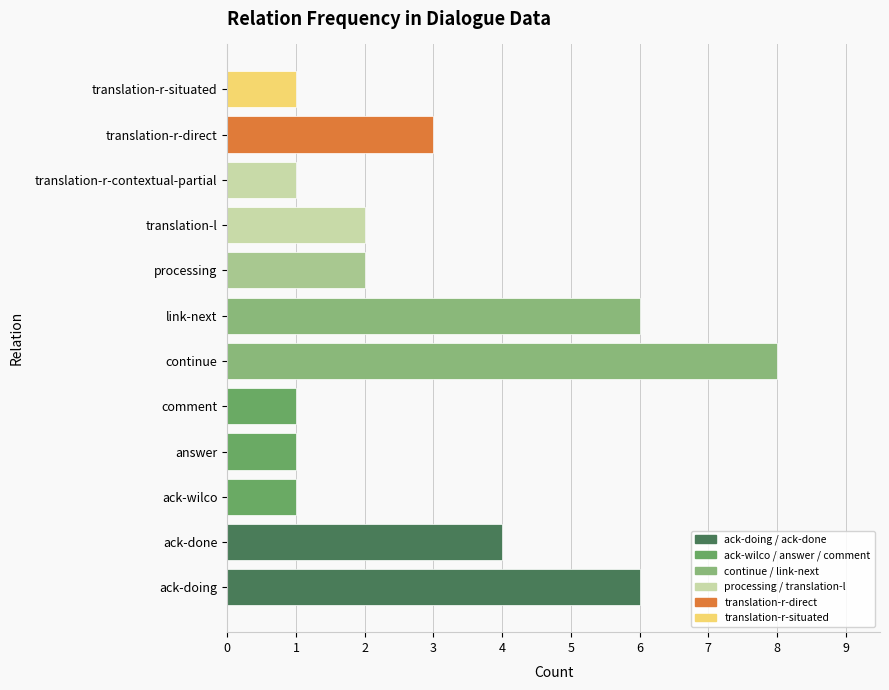

What is the difference between the maximum and second lowest values?

7